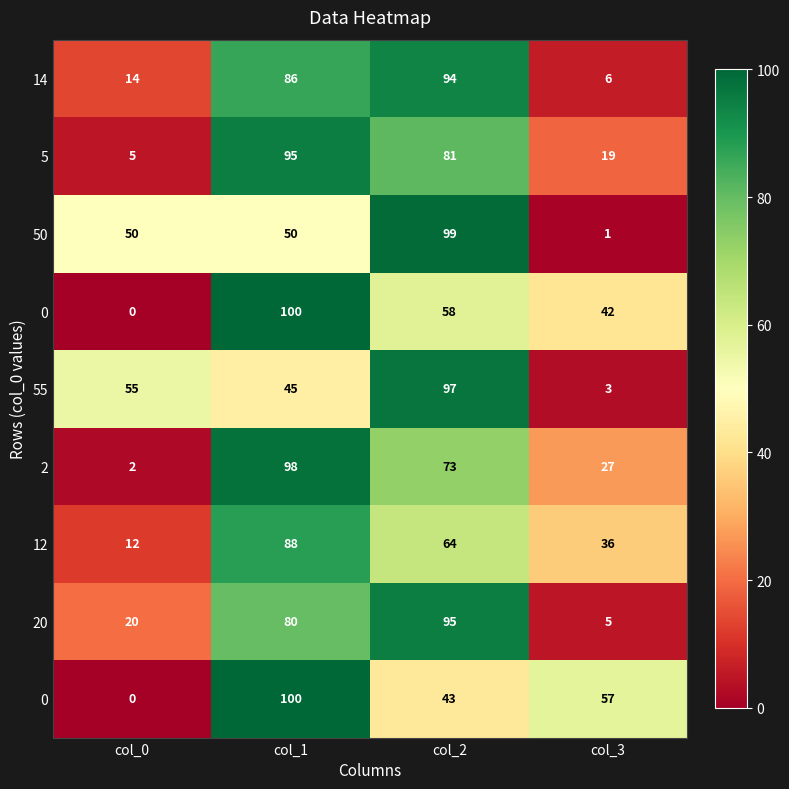

What is the difference between the highest and lowest values at col_2?

56